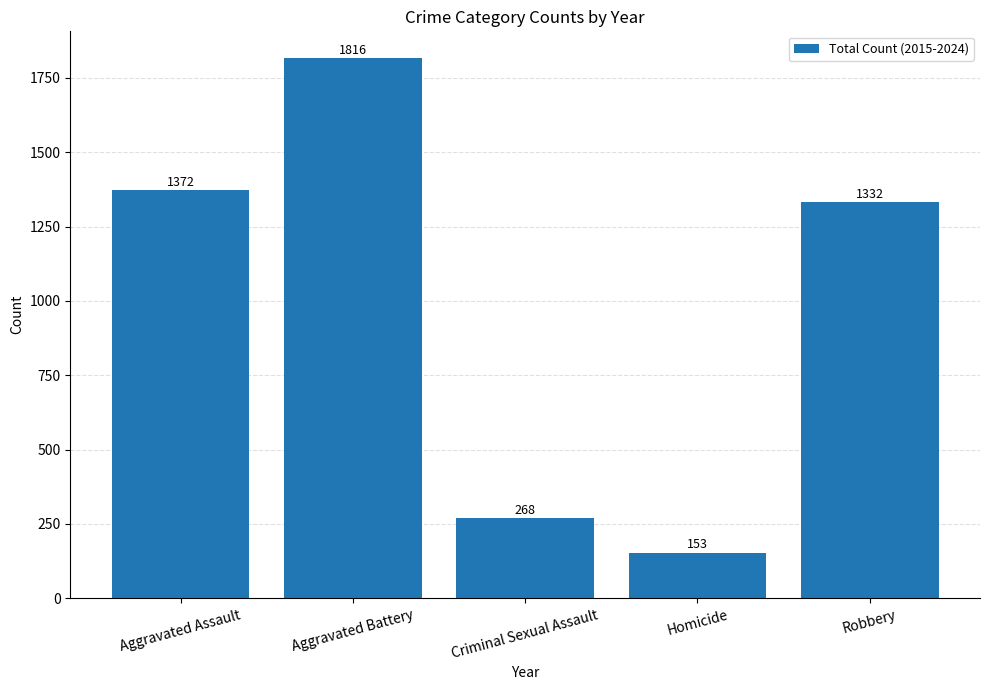

Count the number of data series in this chart.

1